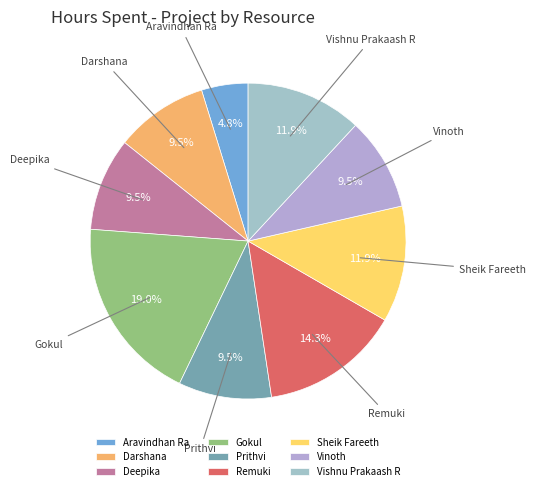

Does Vishnu Prakaash R account for over 50% of the chart?

No